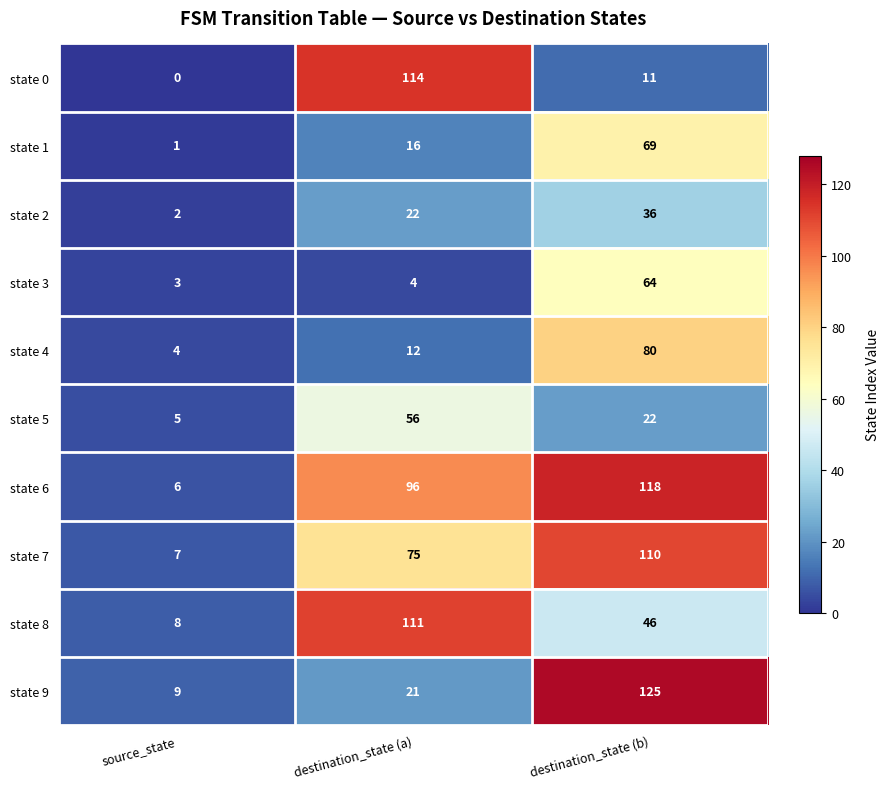

What is the difference between the highest and lowest values at destination_state (a)?

110